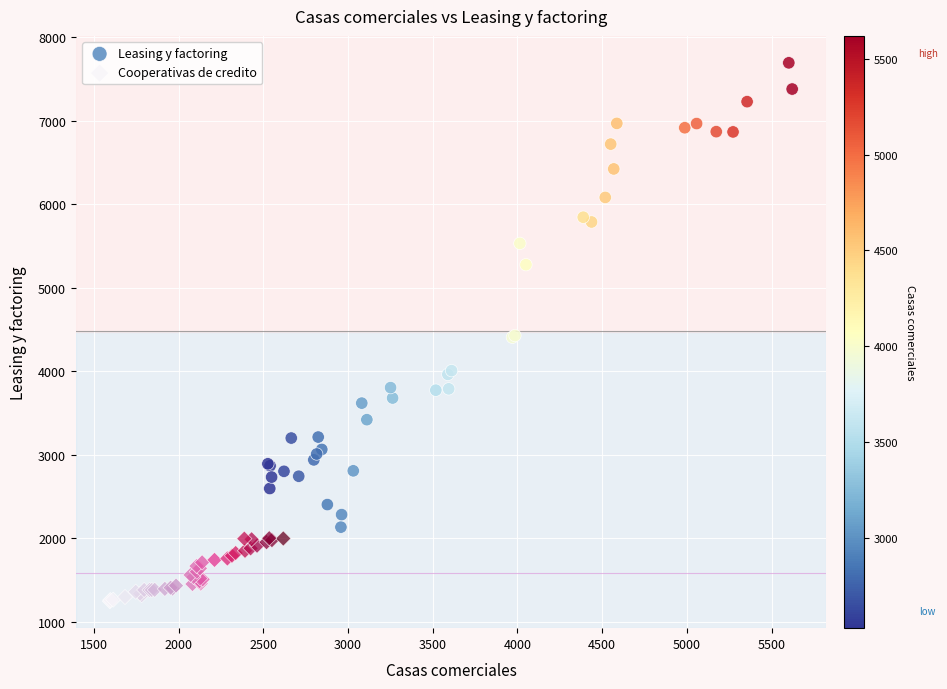

Which series has the largest Y range (max minus min)?

Leasing y factoring